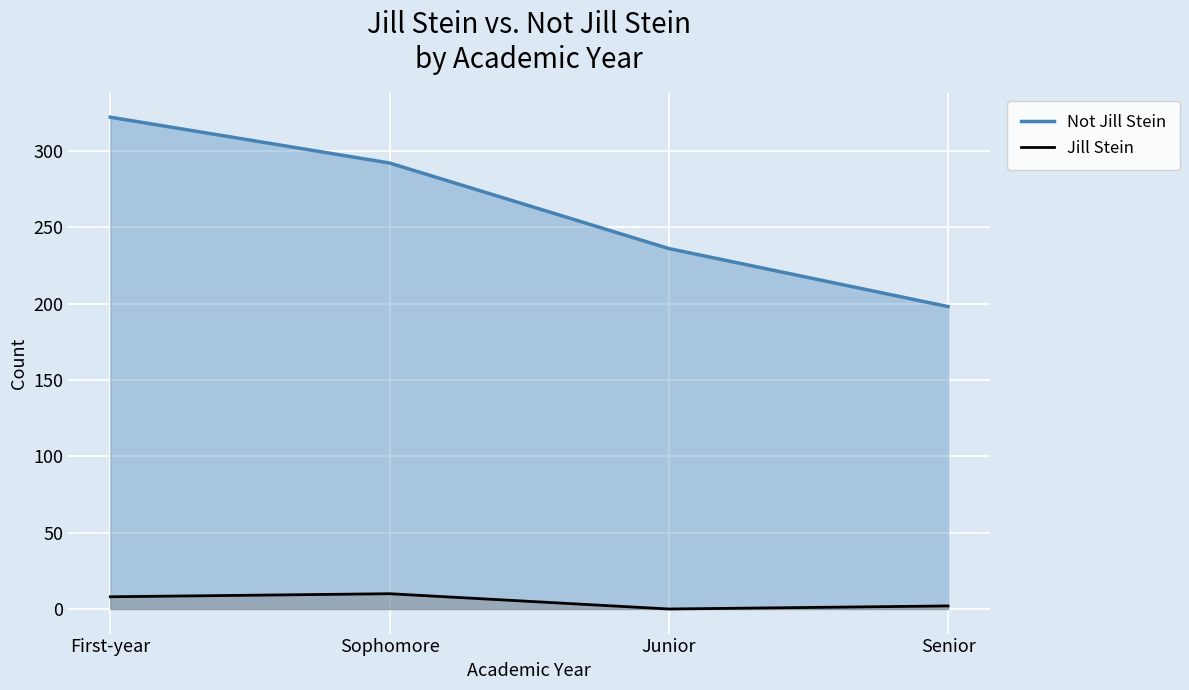

Is it true that Jill Stein equals 1 at Senior?

False